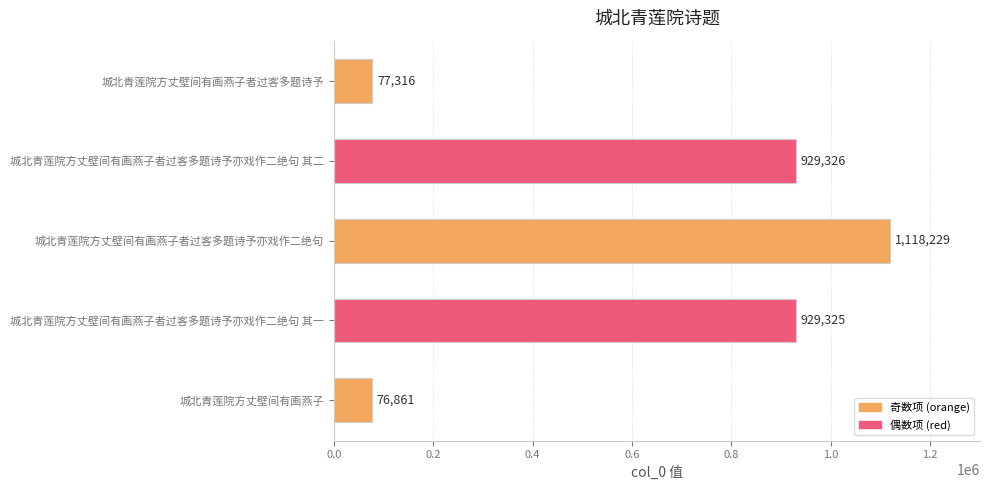

Where is the data nearest to the value 597545?

城北青莲院方丈壁间有画燕子者过客多题诗予亦戏作二绝句 其一